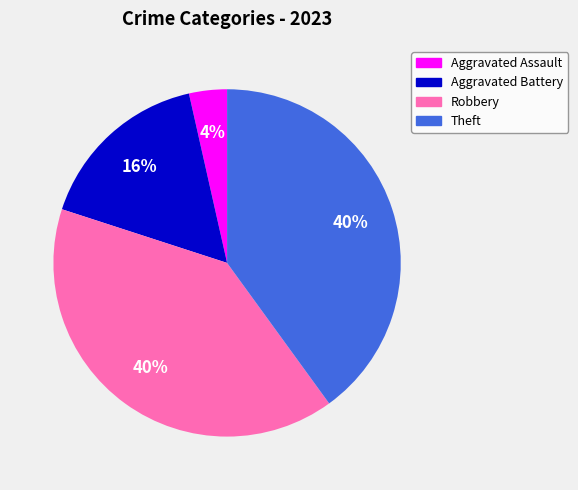

How many segments does this pie chart have?

4